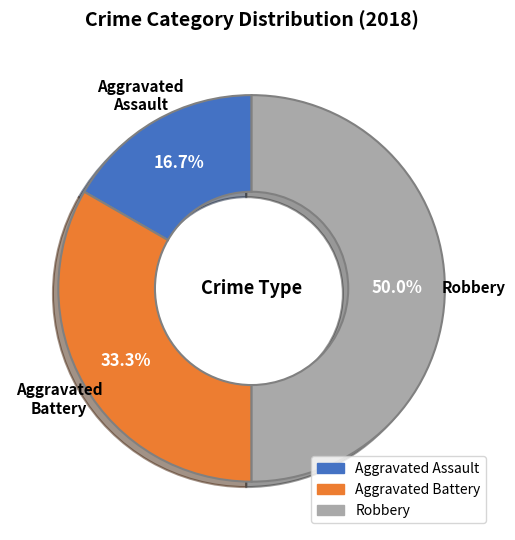

How many slices are in this pie chart?

3